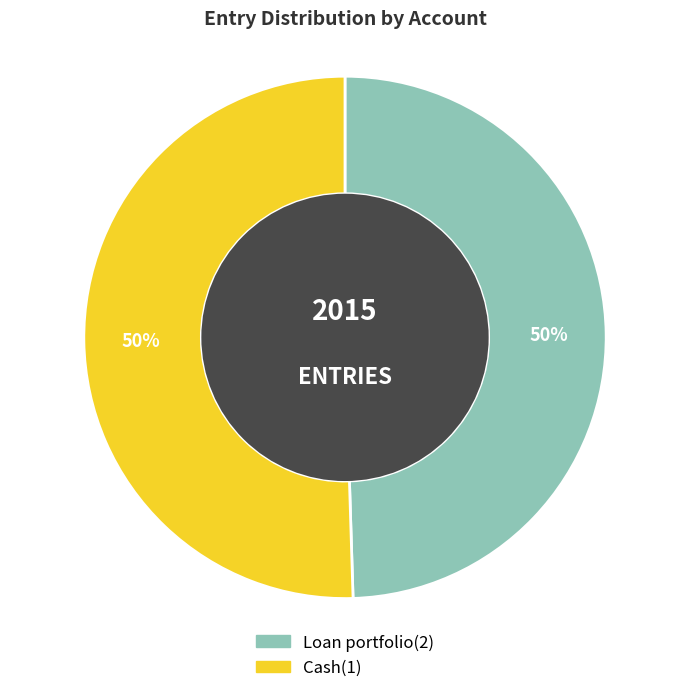

Approximately how many times larger is the value at Loan portfolio(2) compared to Cash(1)?

1.0